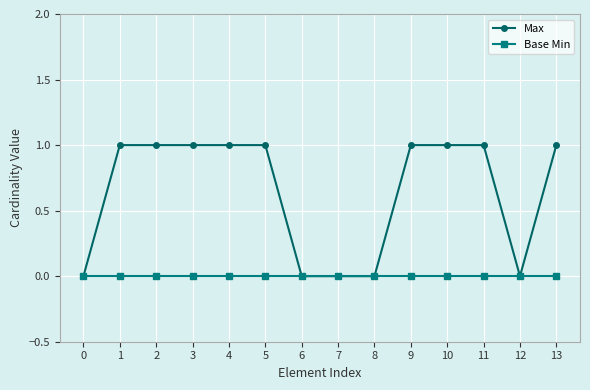

What is the spread (max minus min) of values at 1?

1